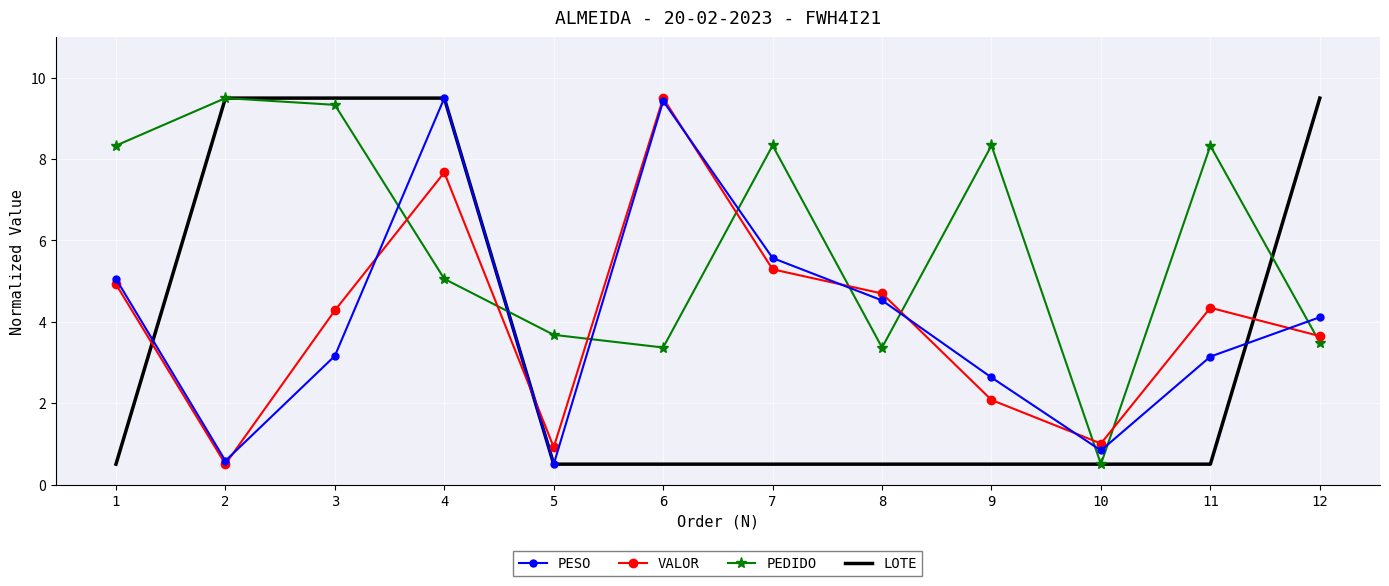

What is the total value across all series at 2?

20.1